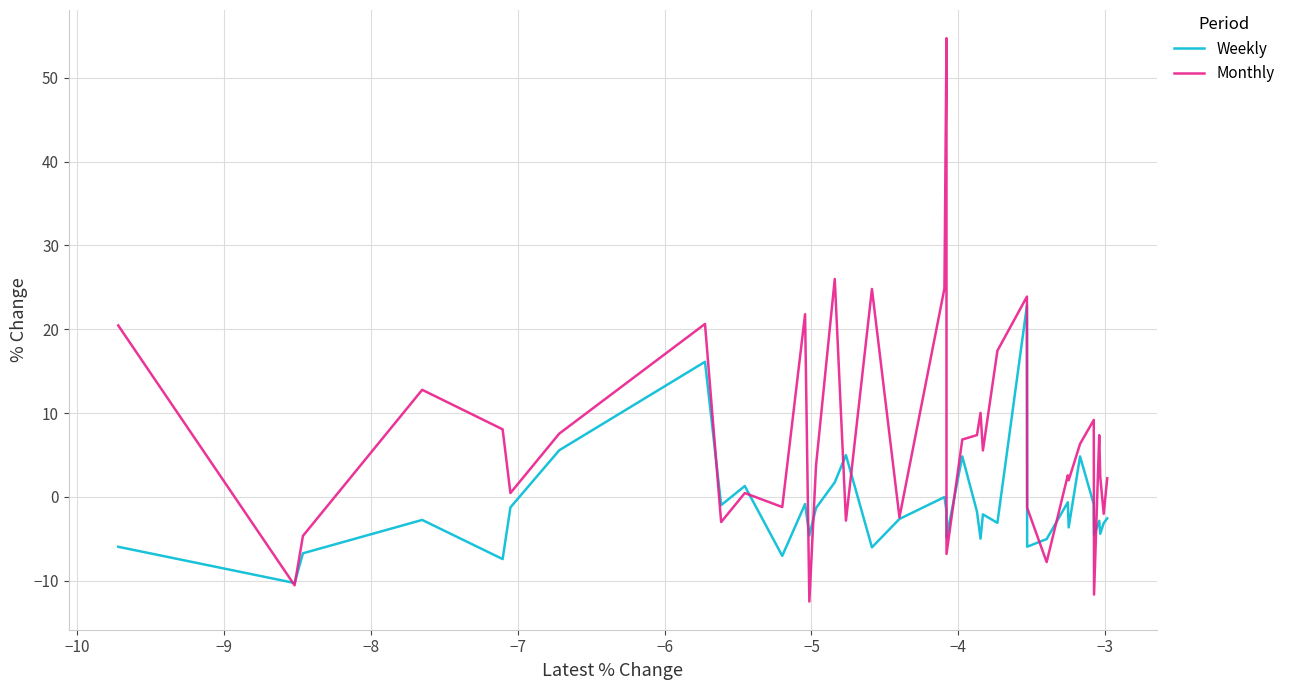

What is the maximum value for Monthly?

54.7